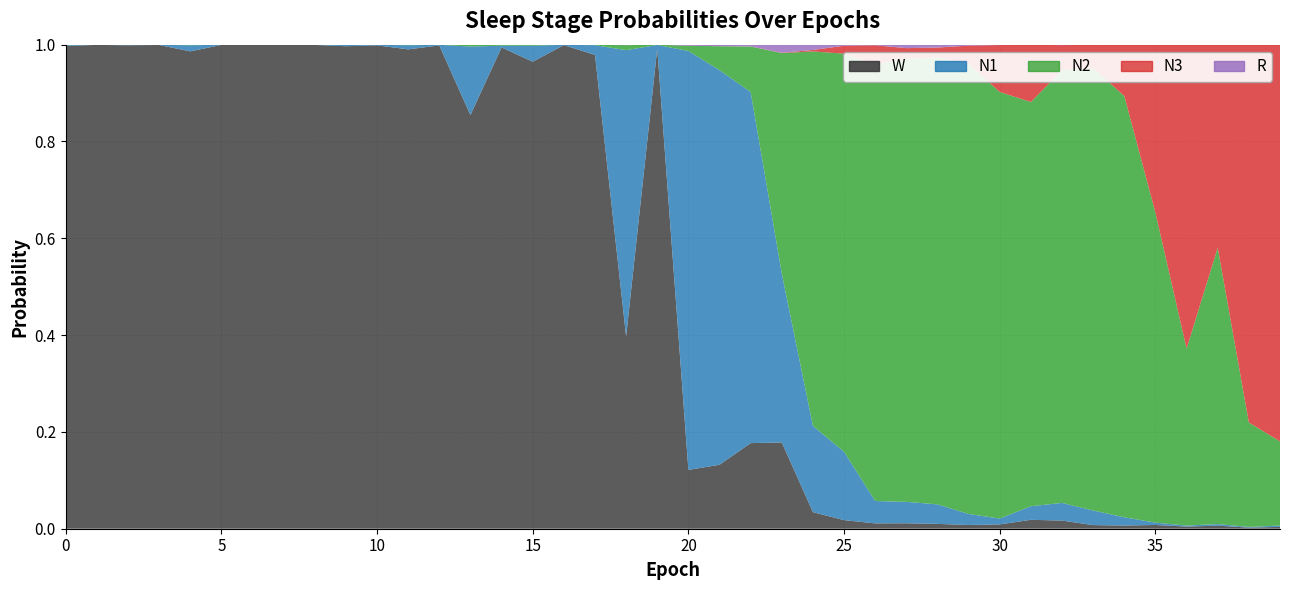

Reading left to right, what are all the values shown in this chart?

N1: 0.0	0.0	0.0	0.0	0.0	0.0	0.0	0.0	0.0	0.0	0.0	0.0	0.0	0.1	0.0	0.0	0.0	0.0	0.6	0.0	0.9	0.8	0.7	0.3	0.2	0.1	0.0	0.0	0.0	0.0	0.0	0.0	0.0	0.0	0.0	0.0	0.0	0.0	0.0	0.0
N2: 0.0	0.0	0.0	0.0	0.0	0.0	0.0	0.0	0.0	0.0	0.0	0.0	0.0	0.0	0.0	0.0	0.0	0.0	0.0	0.0	0.0	0.0	0.1	0.5	0.8	0.8	0.9	0.9	0.9	0.9	0.9	0.8	0.9	0.9	0.9	0.6	0.4	0.6	0.2	0.2
N3: 0.0	0.0	0.0	0.0	0.0	0.0	0.0	0.0	0.0	0.0	0.0	0.0	0.0	0.0	0.0	0.0	0.0	0.0	0.0	0.0	0.0	0.0	0.0	0.0	0.0	0.0	0.0	0.0	0.0	0.0	0.1	0.1	0.1	0.0	0.1	0.3	0.6	0.4	0.8	0.8
R: 0.0	0.0	0.0	0.0	0.0	0.0	0.0	0.0	0.0	0.0	0.0	0.0	0.0	0.0	0.0	0.0	0.0	0.0	0.0	0.0	0.0	0.0	0.0	0.0	0.0	0.0	0.0	0.0	0.0	0.0	0.0	0.0	0.0	0.0	0.0	0.0	0.0	0.0	0.0	0.0
W: 1.0	1.0	1.0	1.0	1.0	1.0	1.0	1.0	1.0	1.0	1.0	1.0	1.0	0.9	1.0	1.0	1.0	1.0	0.4	1.0	0.1	0.1	0.2	0.2	0.0	0.0	0.0	0.0	0.0	0.0	0.0	0.0	0.0	0.0	0.0	0.0	0.0	0.0	0.0	0.0